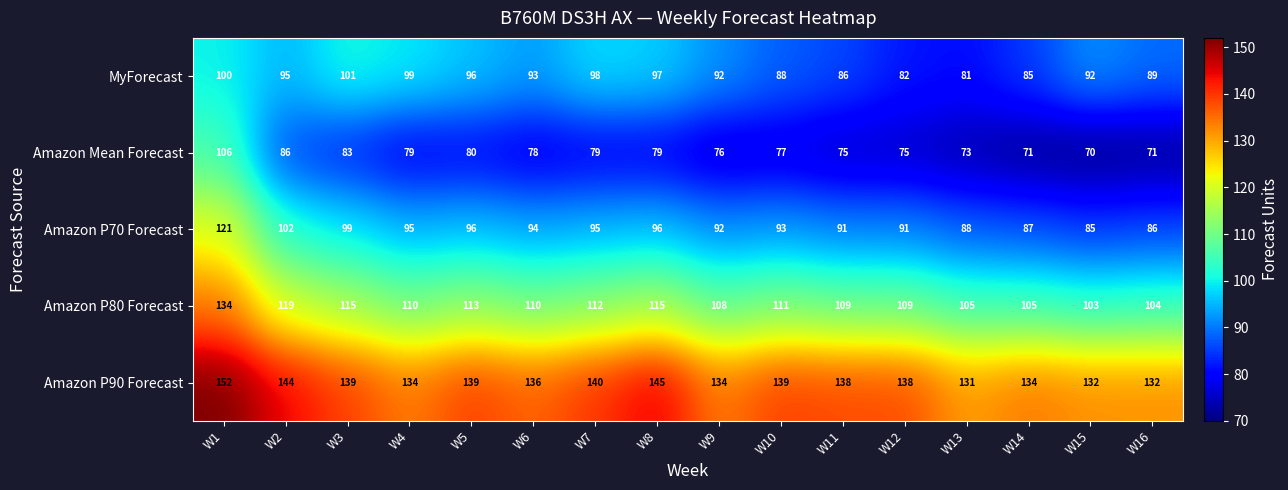

Rank the series by their maximum value, from highest to lowest.

Amazon P90 Forecast, Amazon P80 Forecast, Amazon P70 Forecast, Amazon Mean Forecast, MyForecast